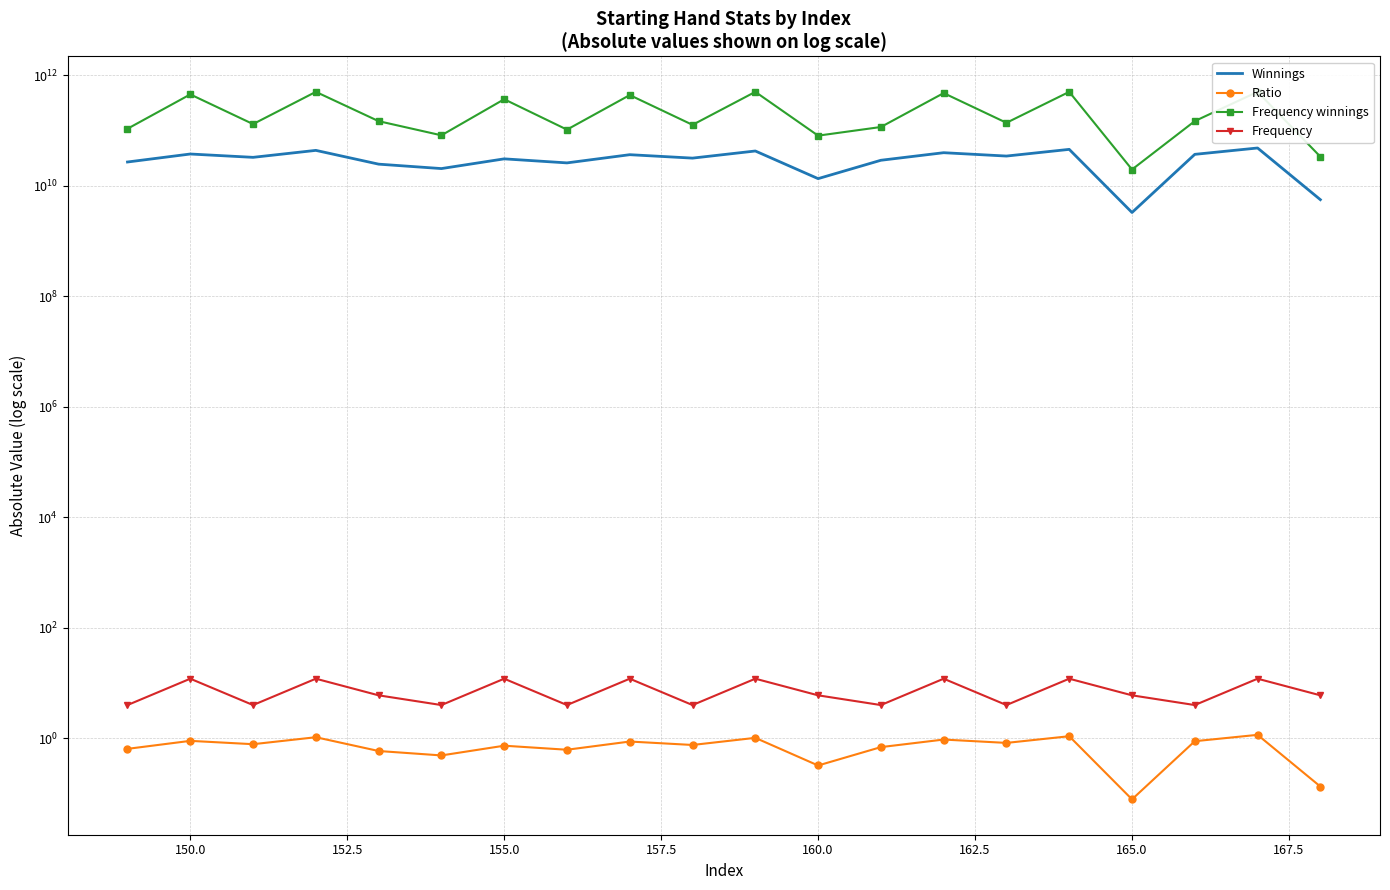

What is the greatest value displayed?

503417376000.0